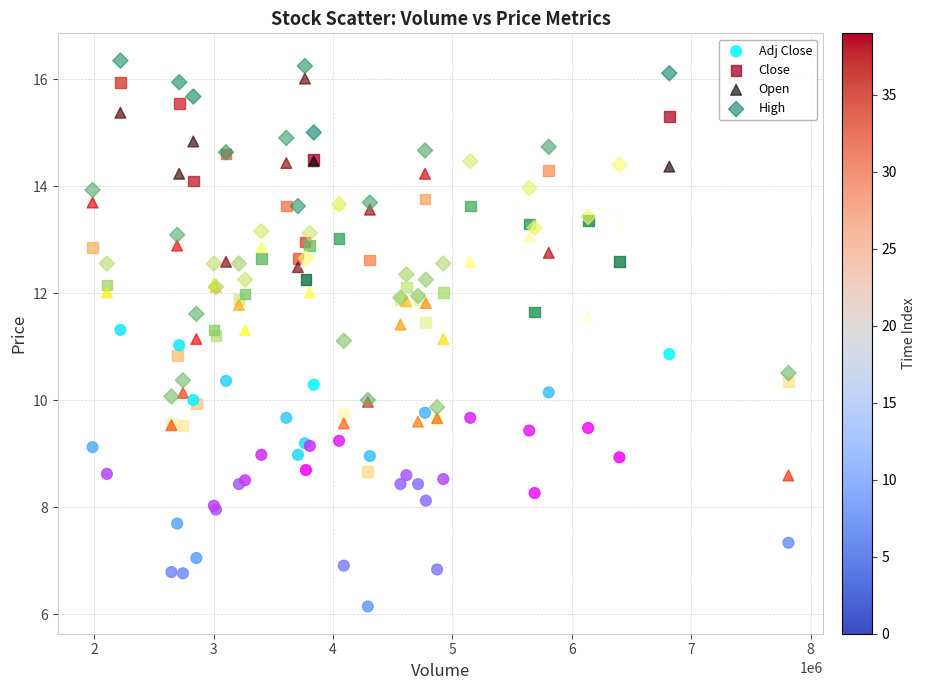

What is the X range (max minus min) for the scatter plot?

5826600.0